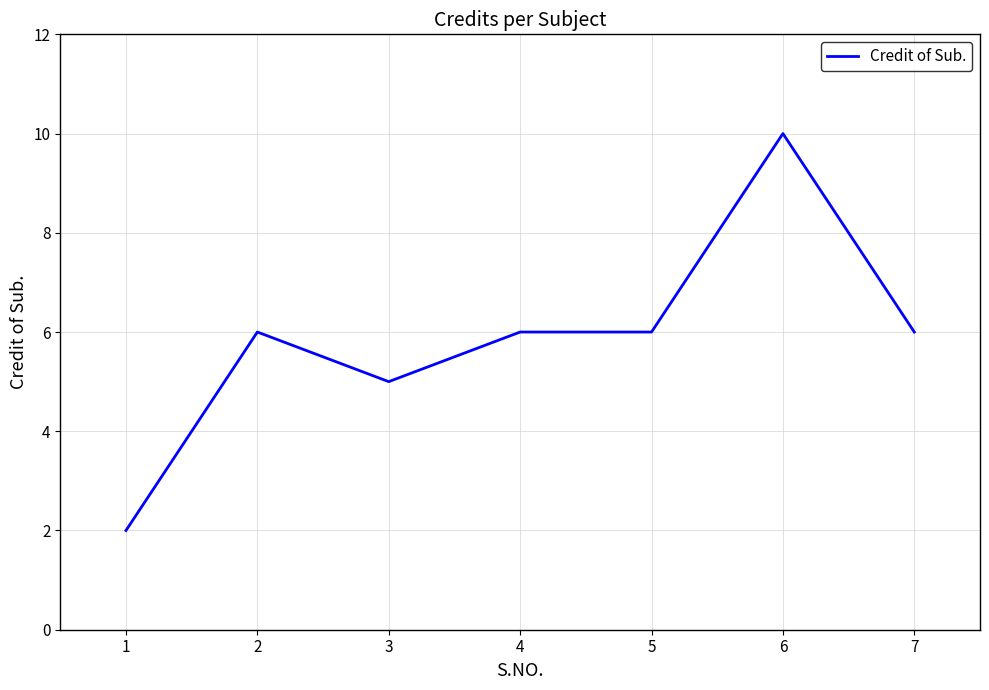

Between 1 and 4, which is larger?

4